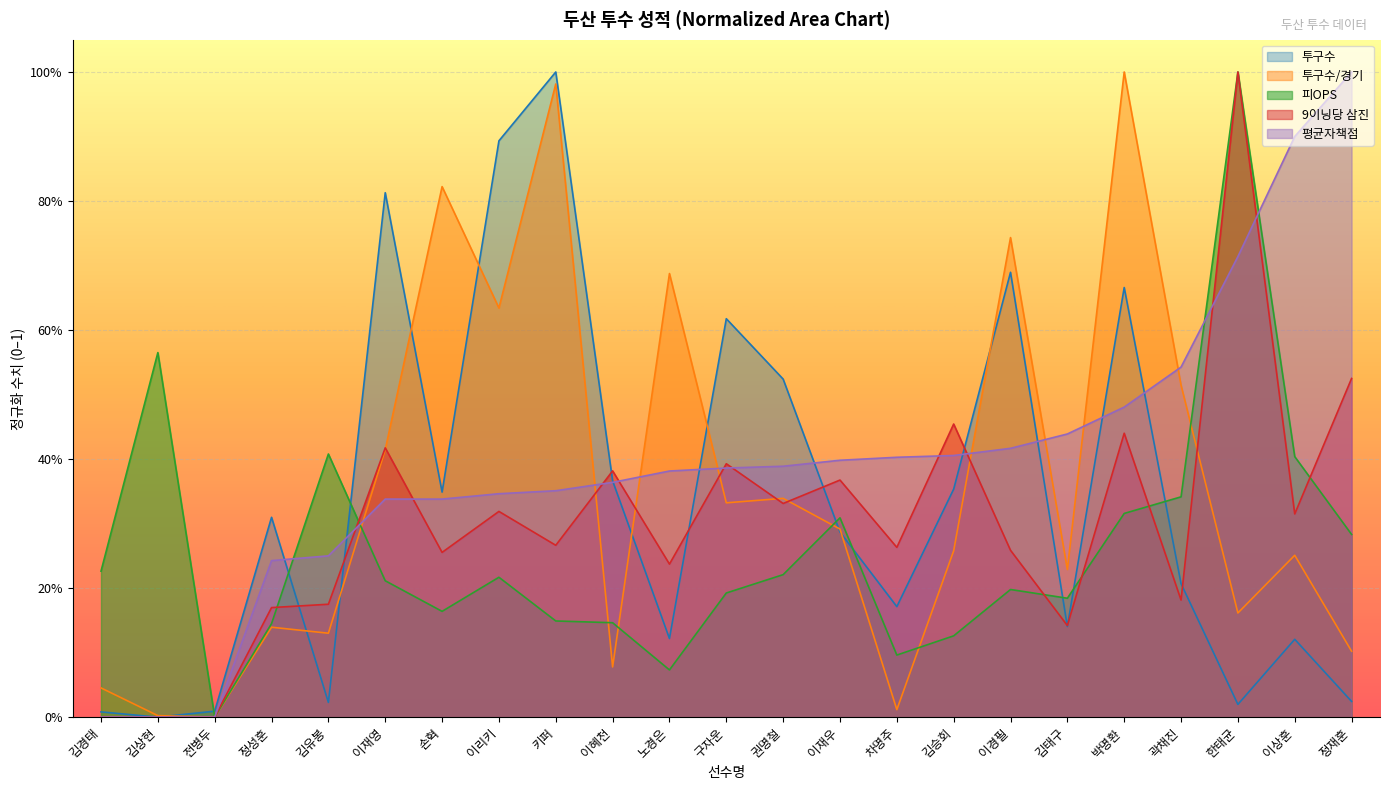

Which category has the lowest value in the 피OPS series?

전병두